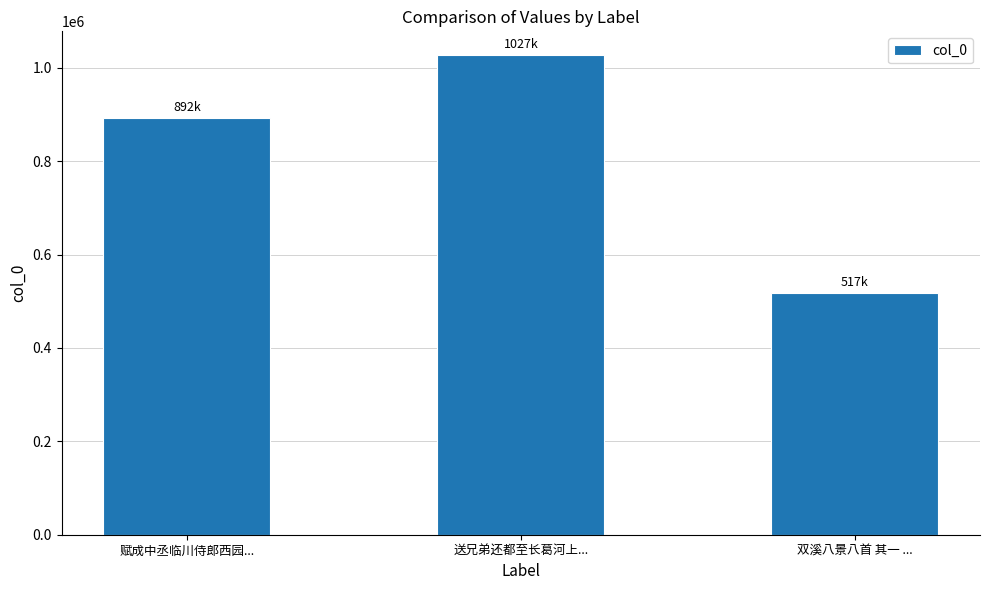

What is the ratio of the value at 赋成中丞临川侍郎西园... to the value at 双溪八景八首 其一 ...?

1.7